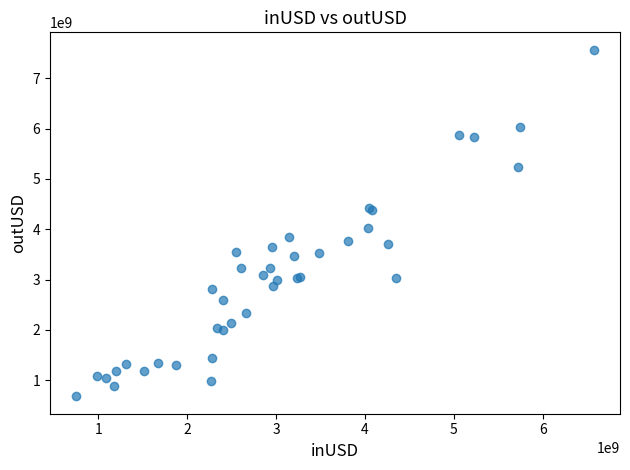

What Y value in the scatter plot is closest to 4122389194?

4026652944.4